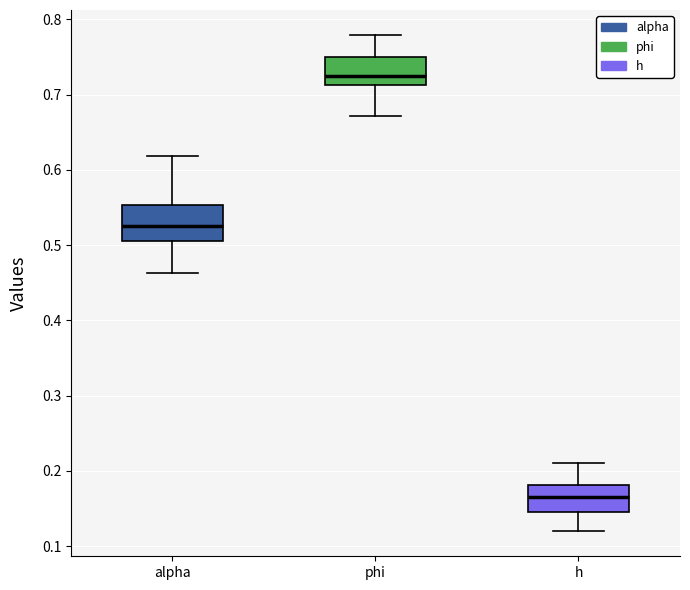

Where is the lower edge of the box for phi on the y-axis? The values are not printed on the chart, so give them approximately, as read against the axis.

0.71